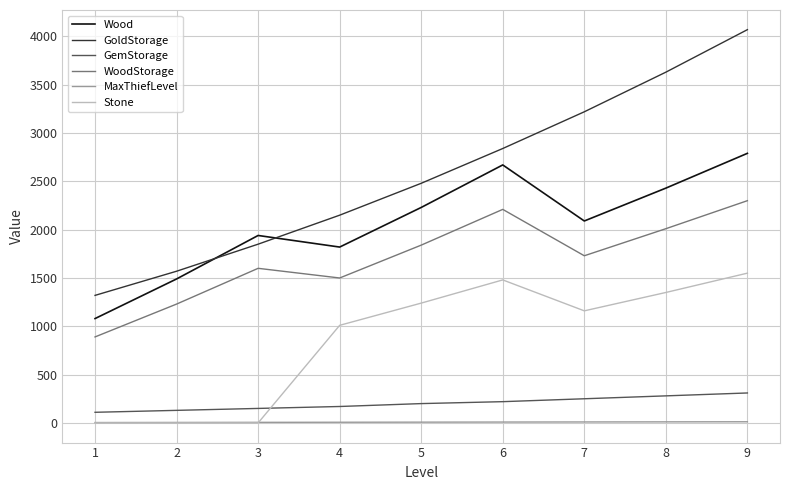

Where does the WoodStorage series first go above 1730?

5